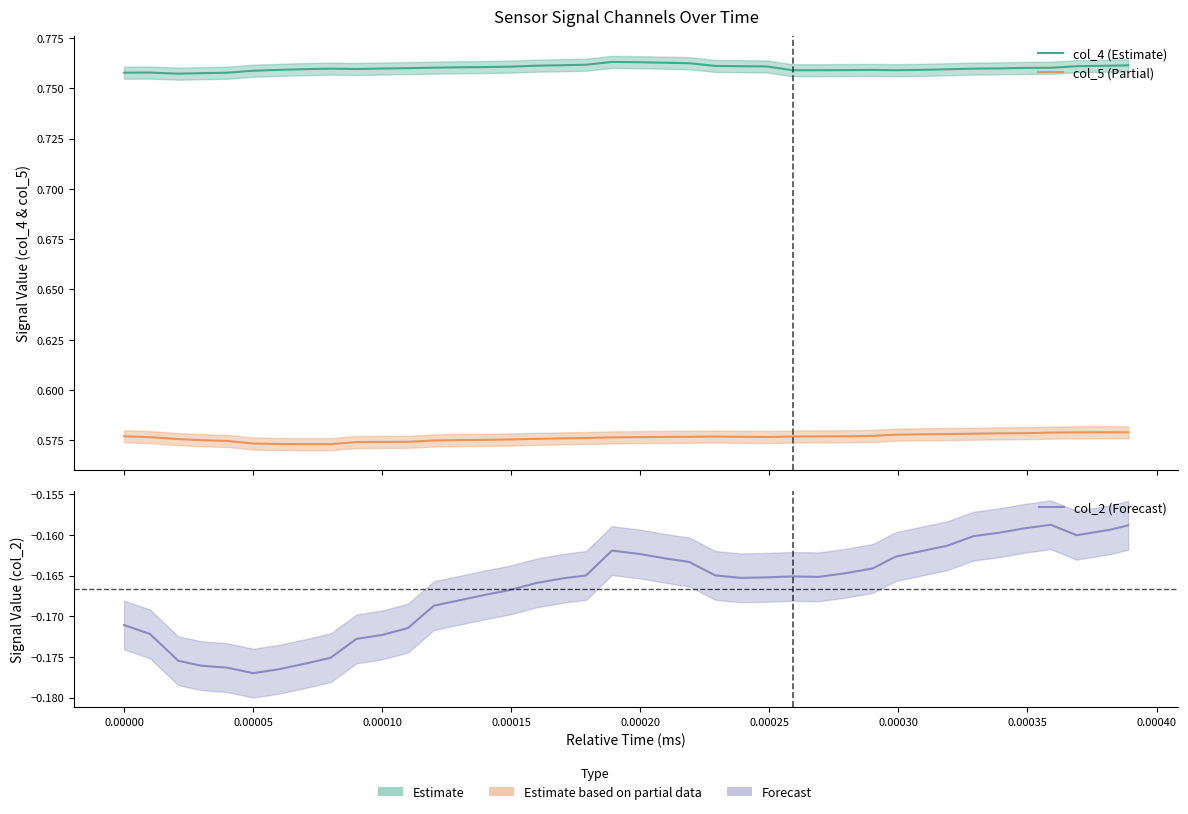

List the series in order of their overall mean, highest first.

col_4 (Estimate), col_5 (Partial), col_2 (Forecast)